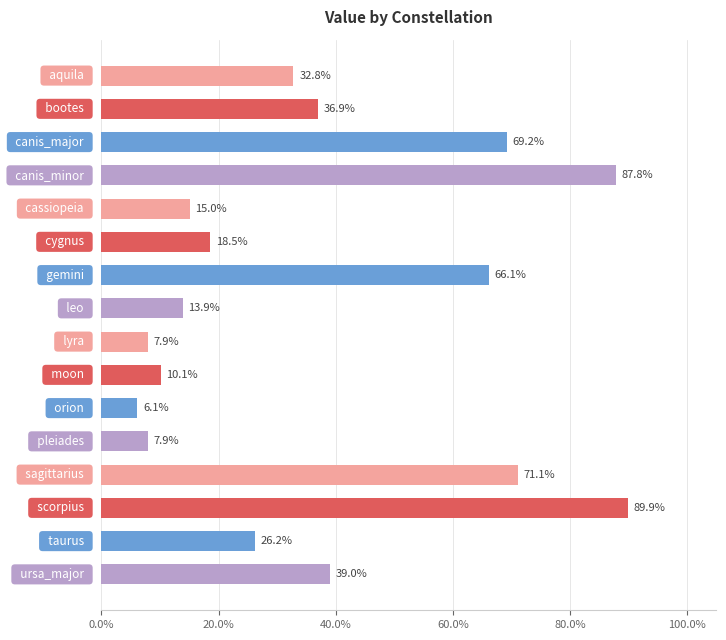

Are the bars horizontal?

Yes